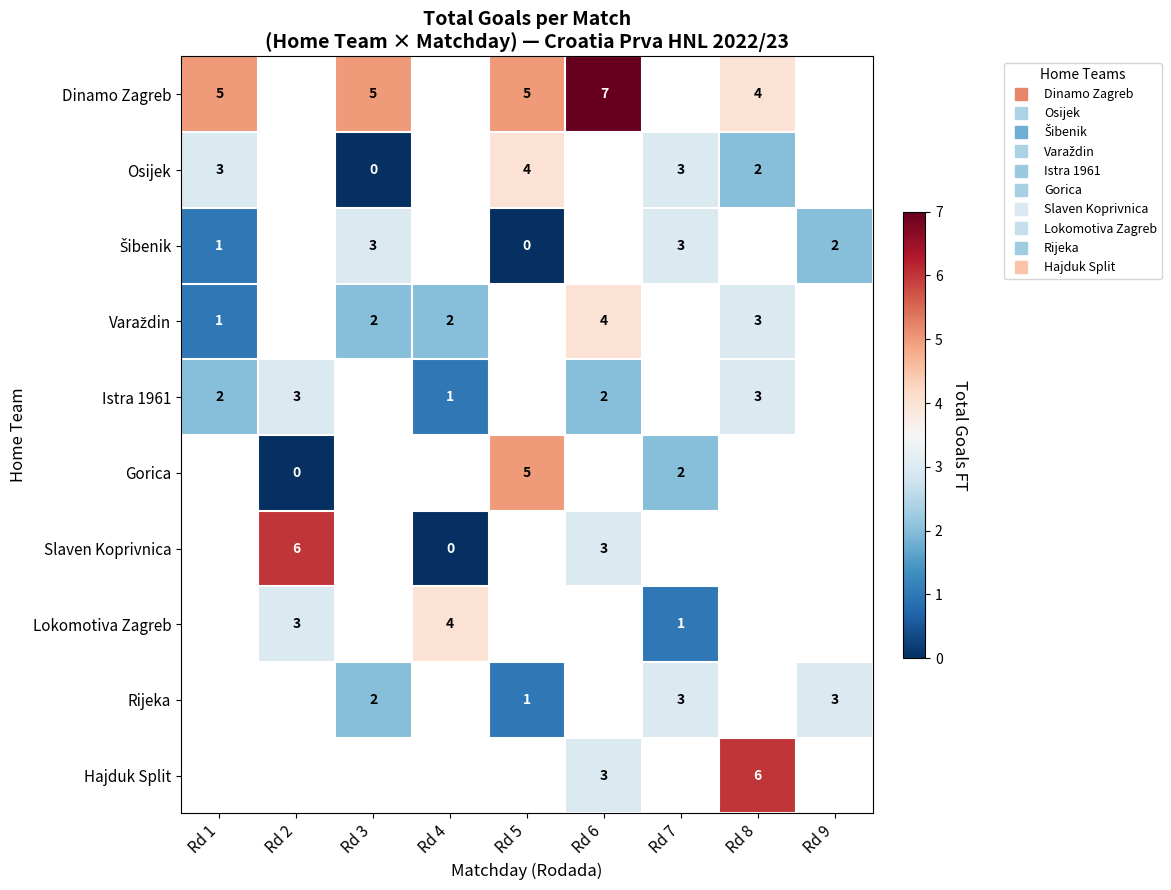

What is the greatest value displayed?

7.0